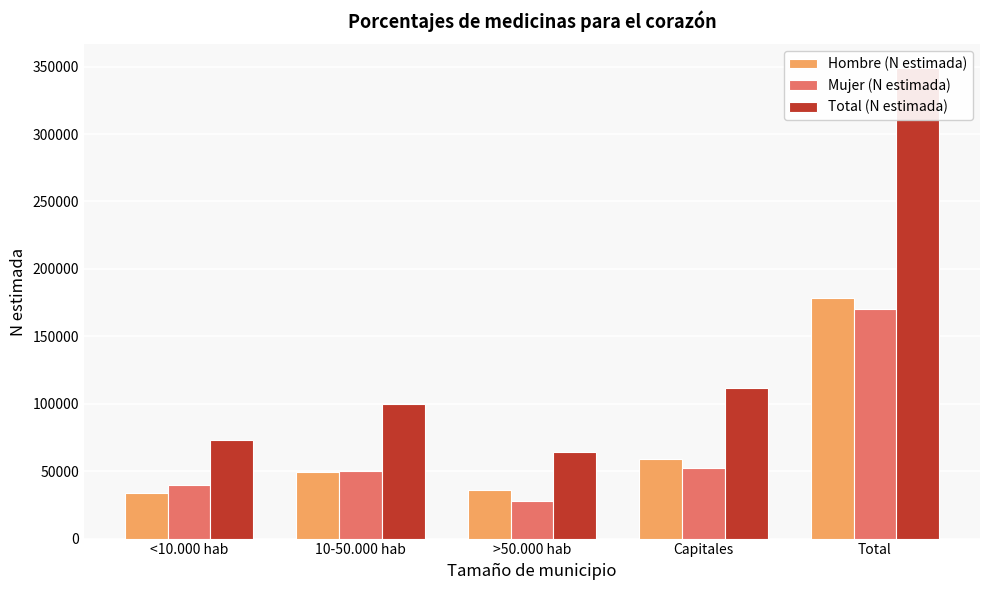

What is the spread (max minus min) of values at Capitales?

59247